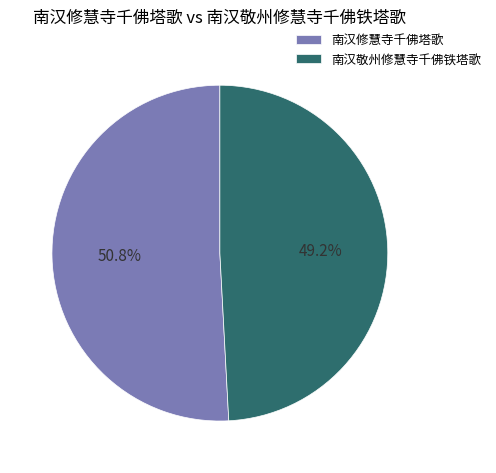

How many segments does this pie chart have?

2